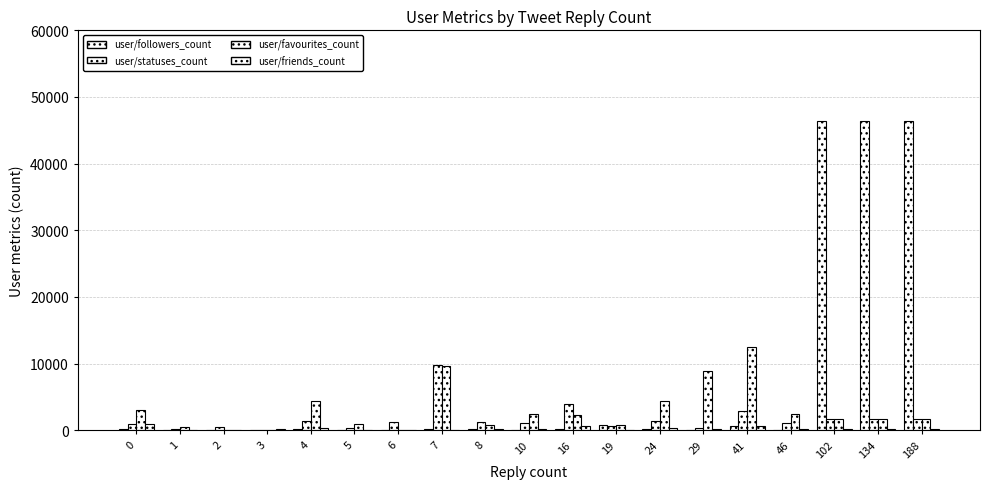

Which has a higher value, 1 or 8?

8